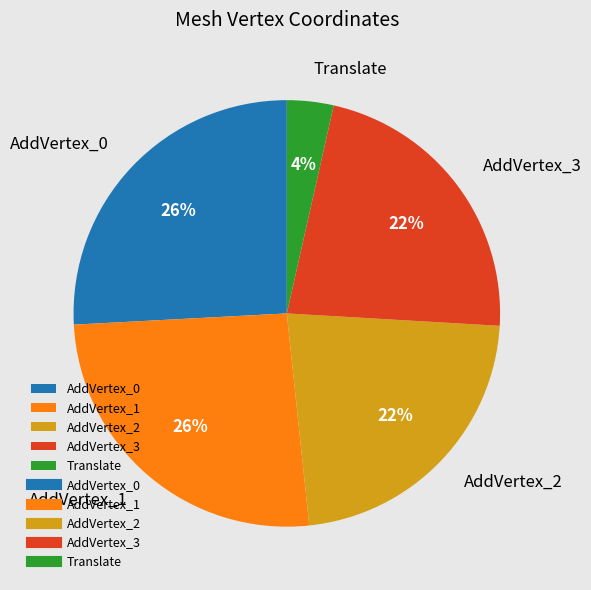

Approximately how many times larger is the value at AddVertex_0 compared to AddVertex_1?

1.0